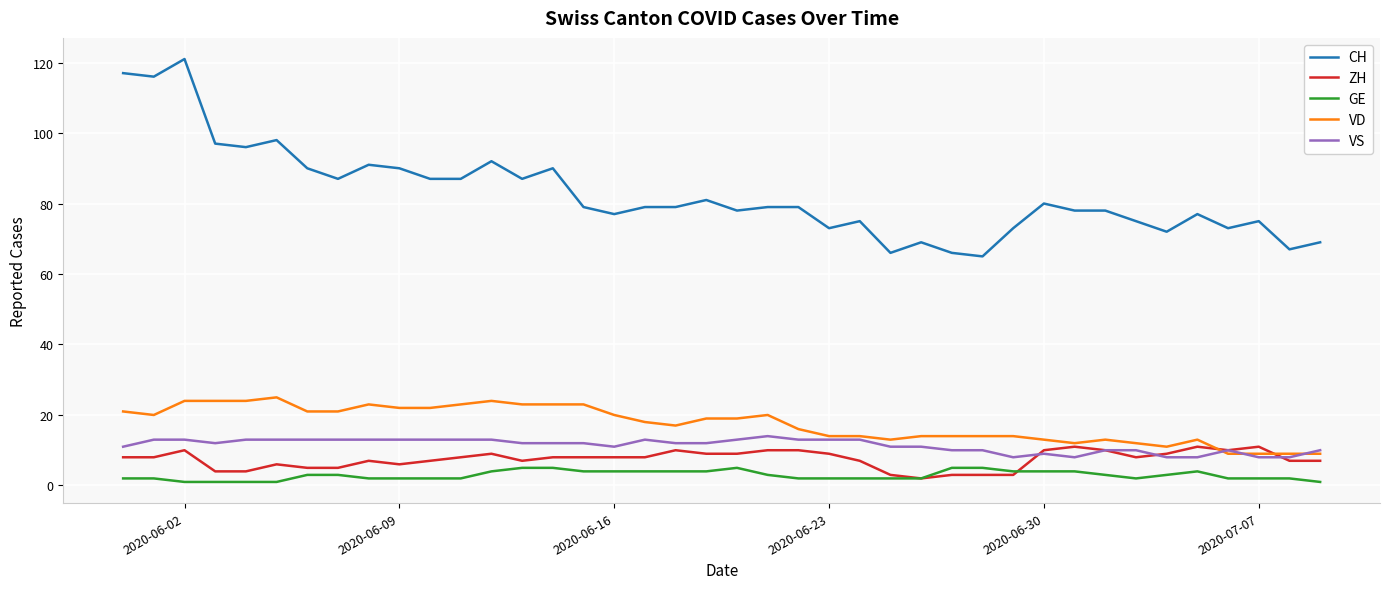

True or false: CH and ZH cross at least once.

False